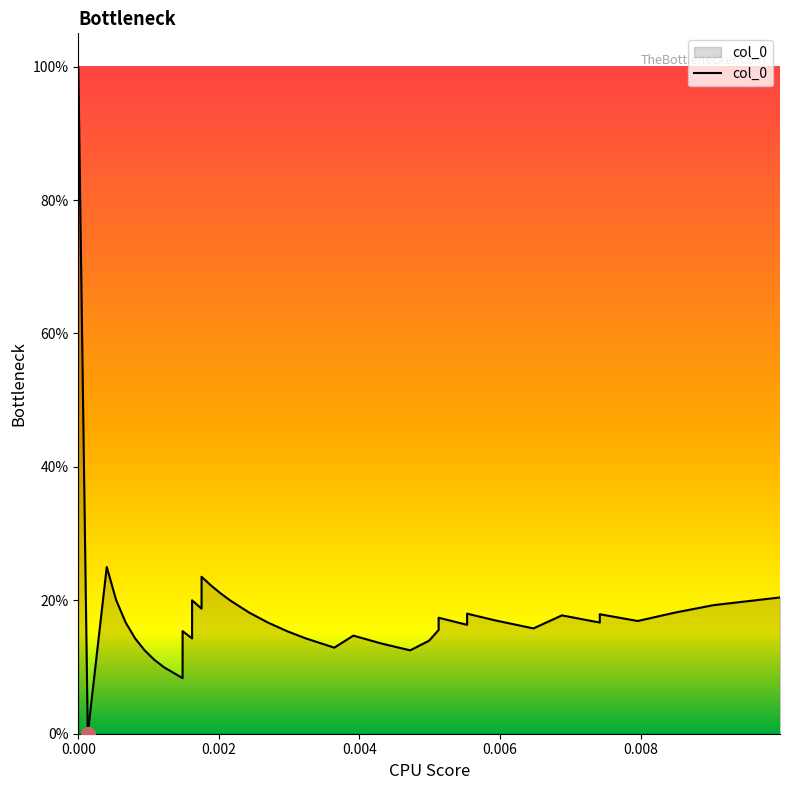

What is the maximum value shown in the chart?

1.0